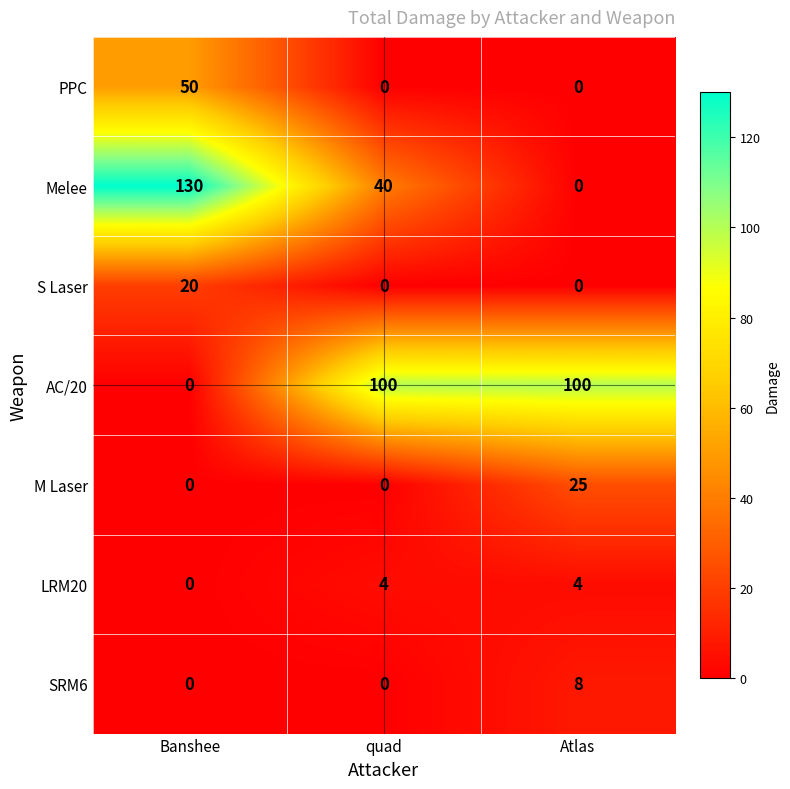

Reading left to right, extract all data points from this chart.

PPC: Banshee=50	quad=0	Atlas=0
Melee: Banshee=130	quad=40	Atlas=0
S Laser: Banshee=20	quad=0	Atlas=0
AC/20: Banshee=0	quad=100	Atlas=100
M Laser: Banshee=0	quad=0	Atlas=25
LRM20: Banshee=0	quad=4	Atlas=4
SRM6: Banshee=0	quad=0	Atlas=8